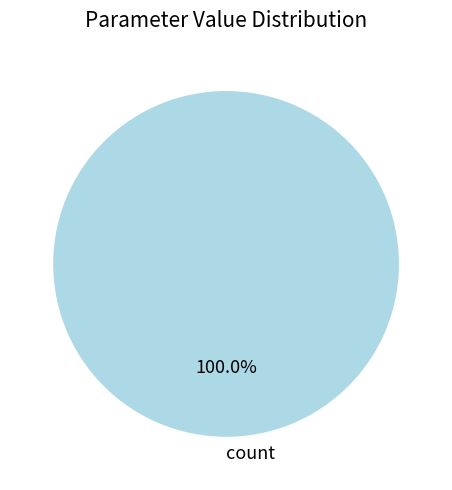

Rank the categories by value from highest to lowest.

count